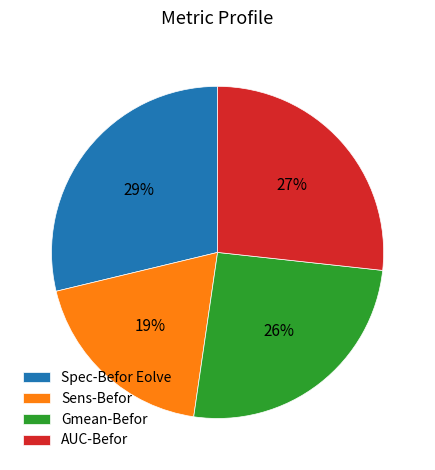

True or false: Sens-Befor accounts for 34% of the total.

False